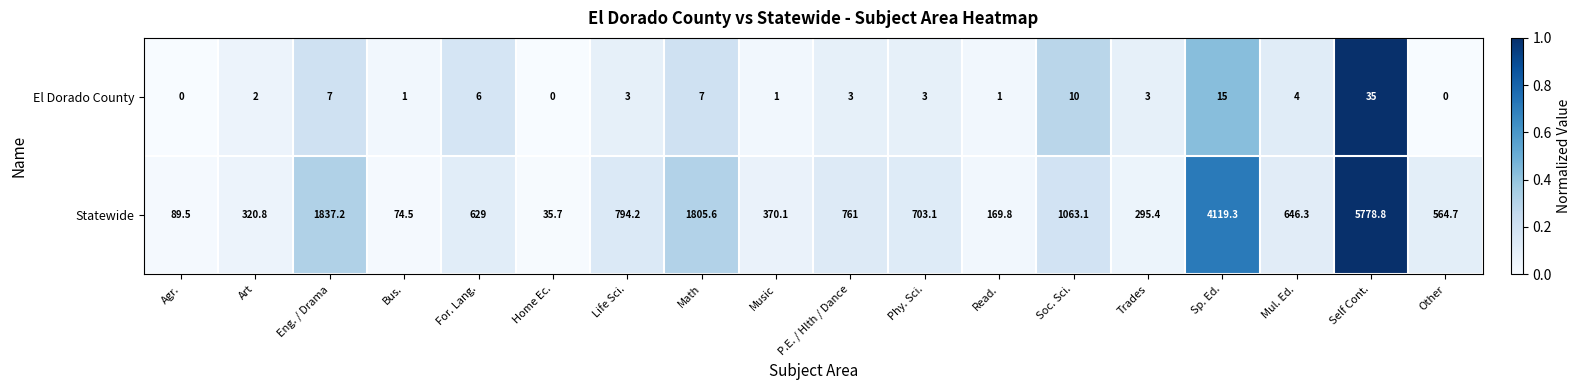

What is the difference between the second highest and minimum values in the Statewide series?

4083.6